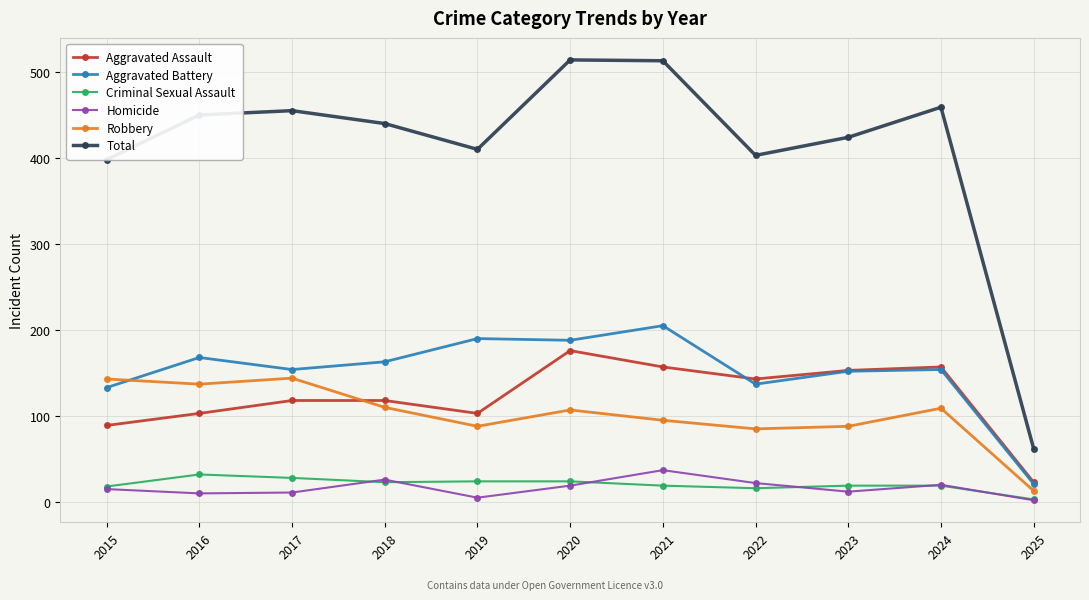

The Criminal Sexual Assault series shows 10 at 2017. True or false?

False